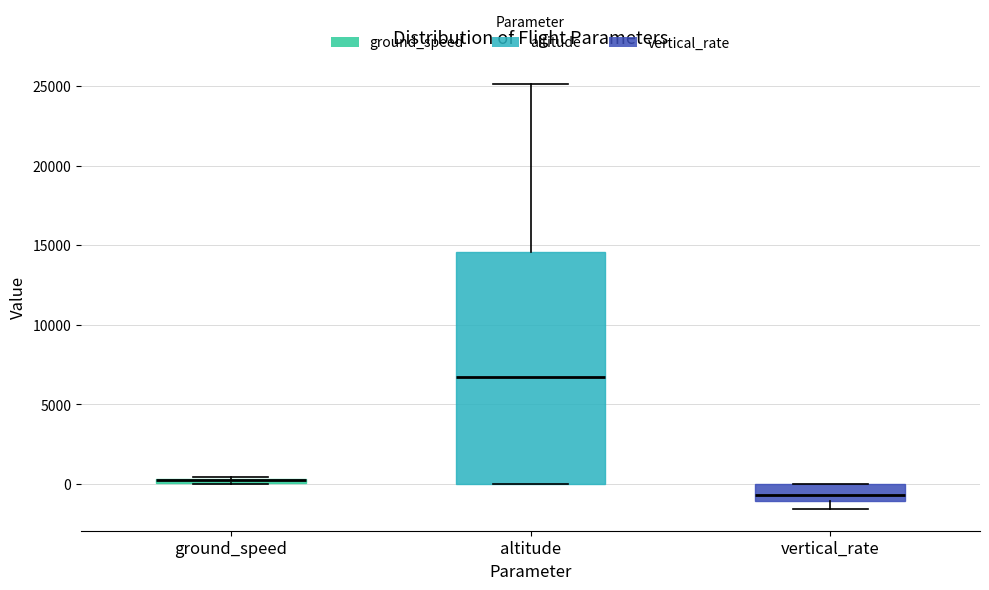

Where is the lower edge of the box for ground_speed on the y-axis? The values are not printed on the chart, so give them approximately, as read against the axis.

0